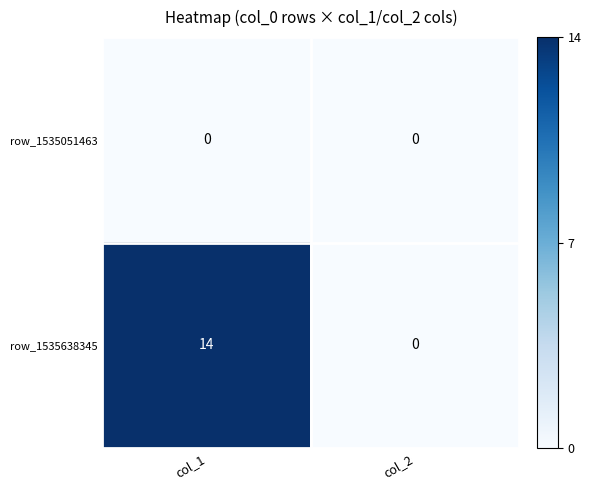

Count the number of data series in this chart.

2